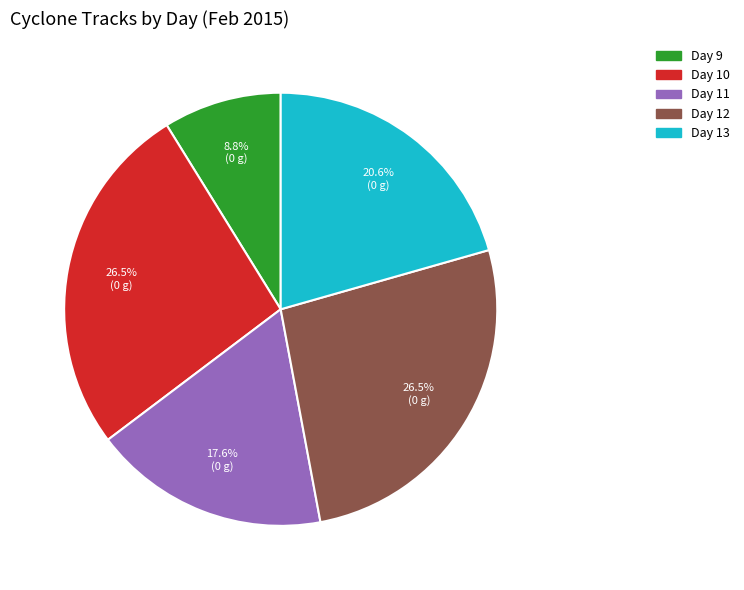

Does any single category account for the majority?

No